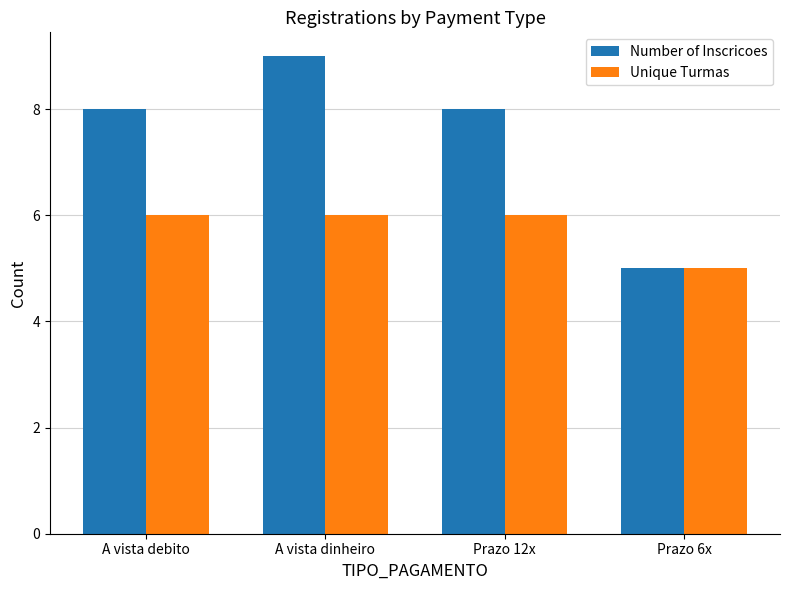

Does the chart contain stacked bars?

No